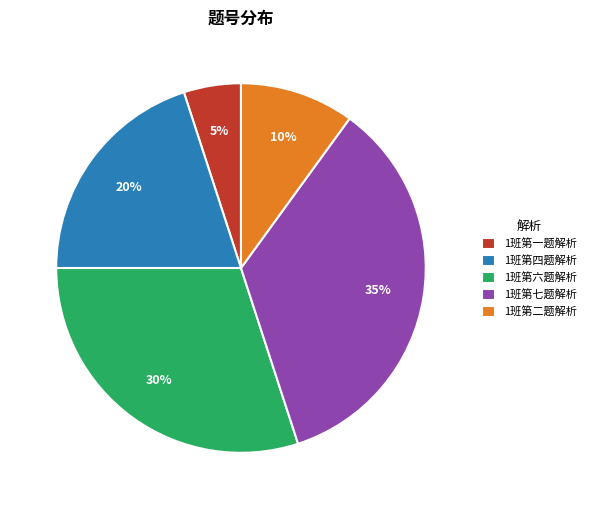

True or false: 1班第七题解析 accounts for 35% of the total.

True